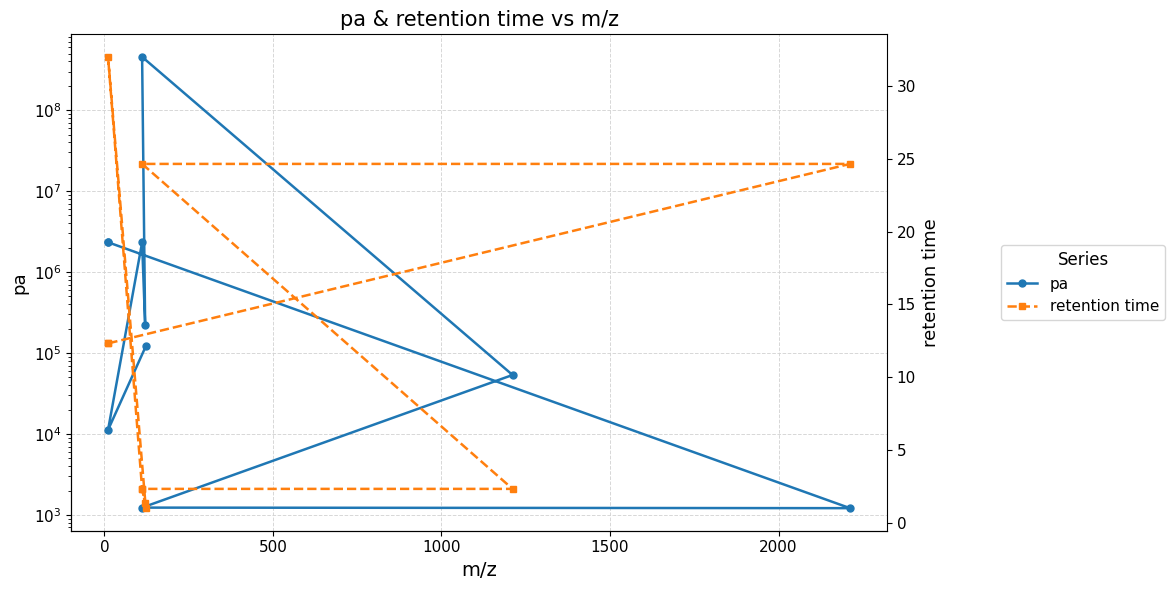

Which series changed the most between 500 and 1000?

pa